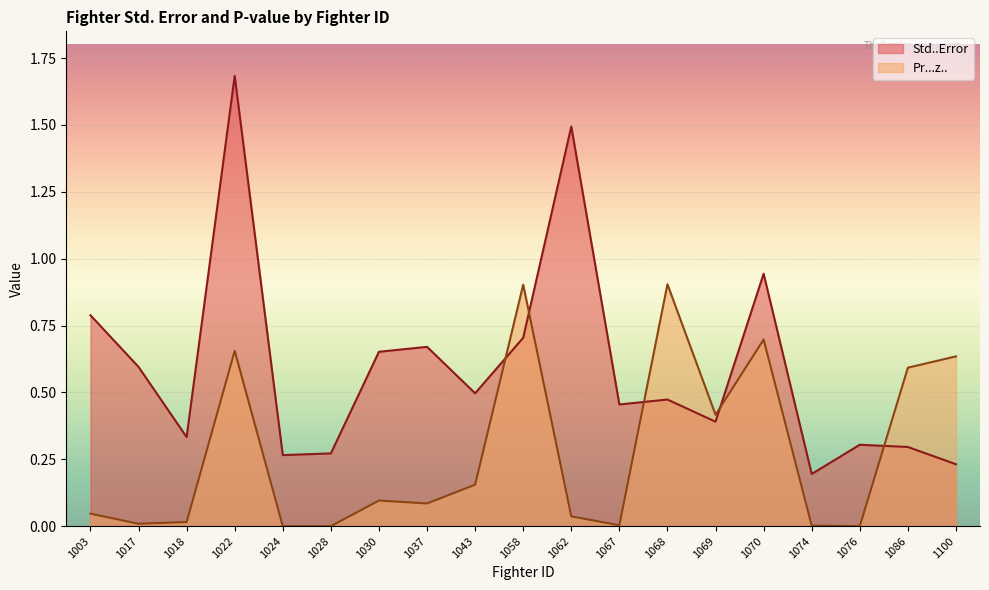

What is the sum of the Pr...z.. values at 1030 and 1028?

0.1